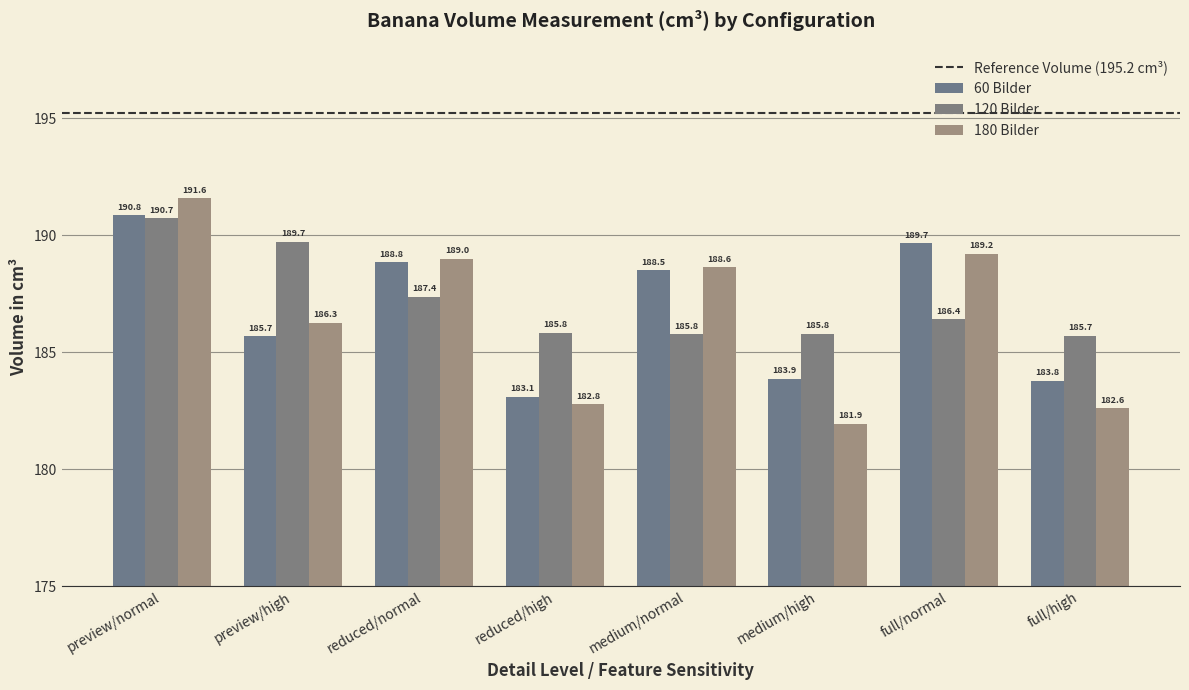

Is it true that 60 Bilder equals 264.7 at medium/normal?

False